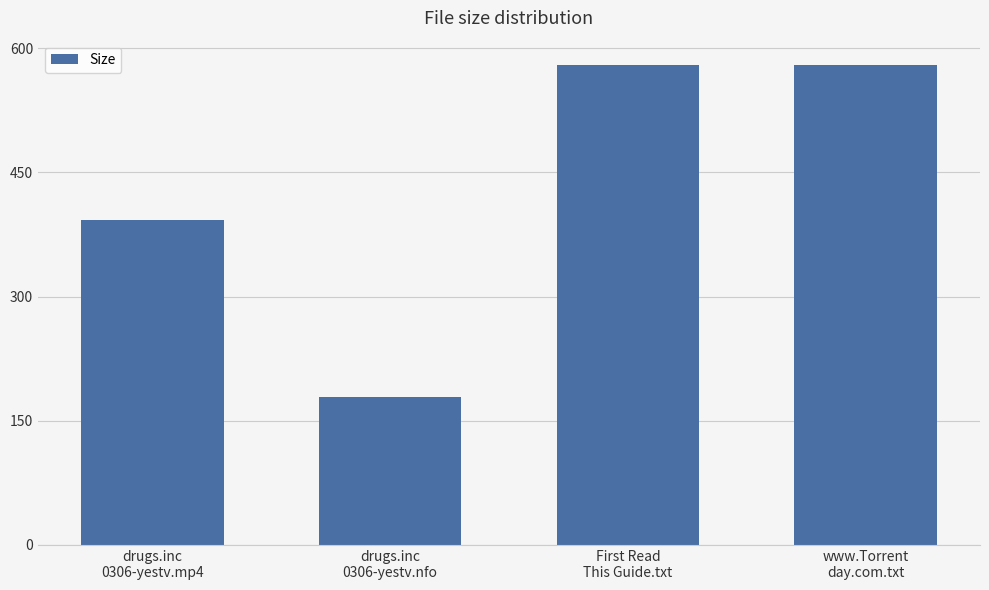

What is the label of the 3rd bar from the left?

First Read
This Guide.txt